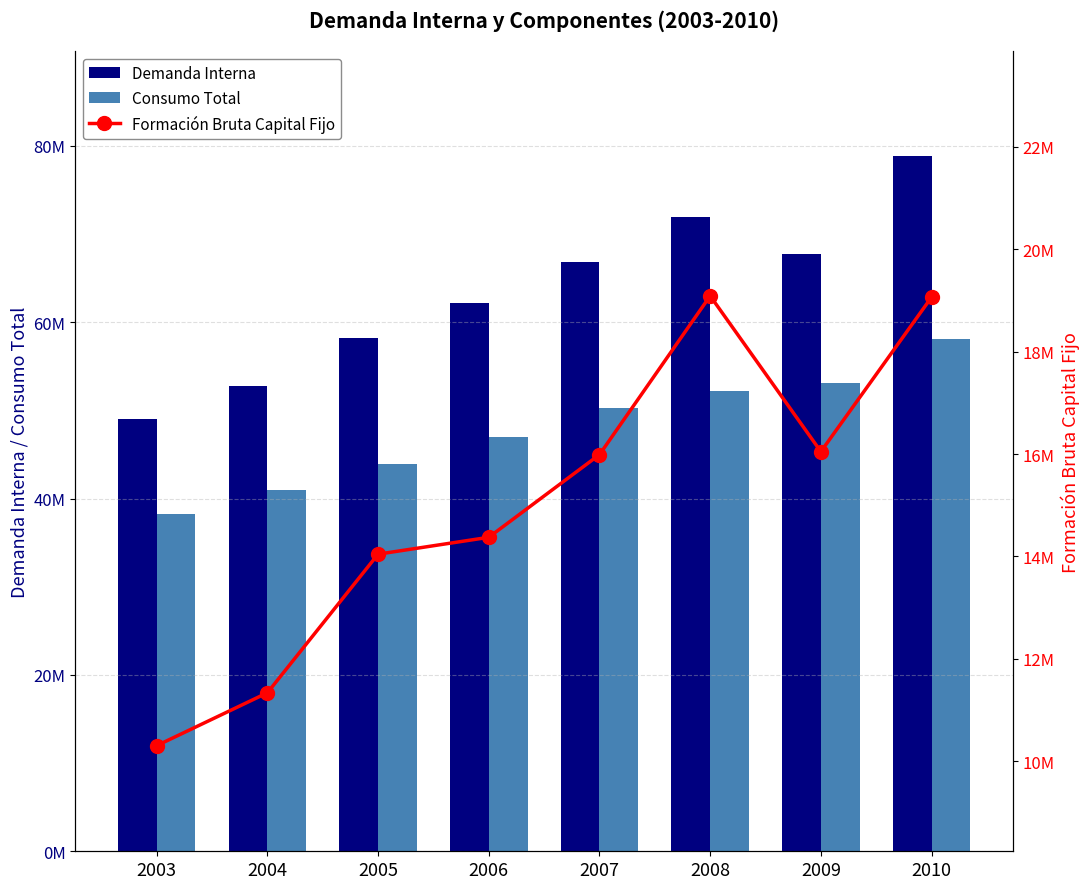

Is it true that Formación Bruta Capital Fijo equals 25223009 at 2009?

False